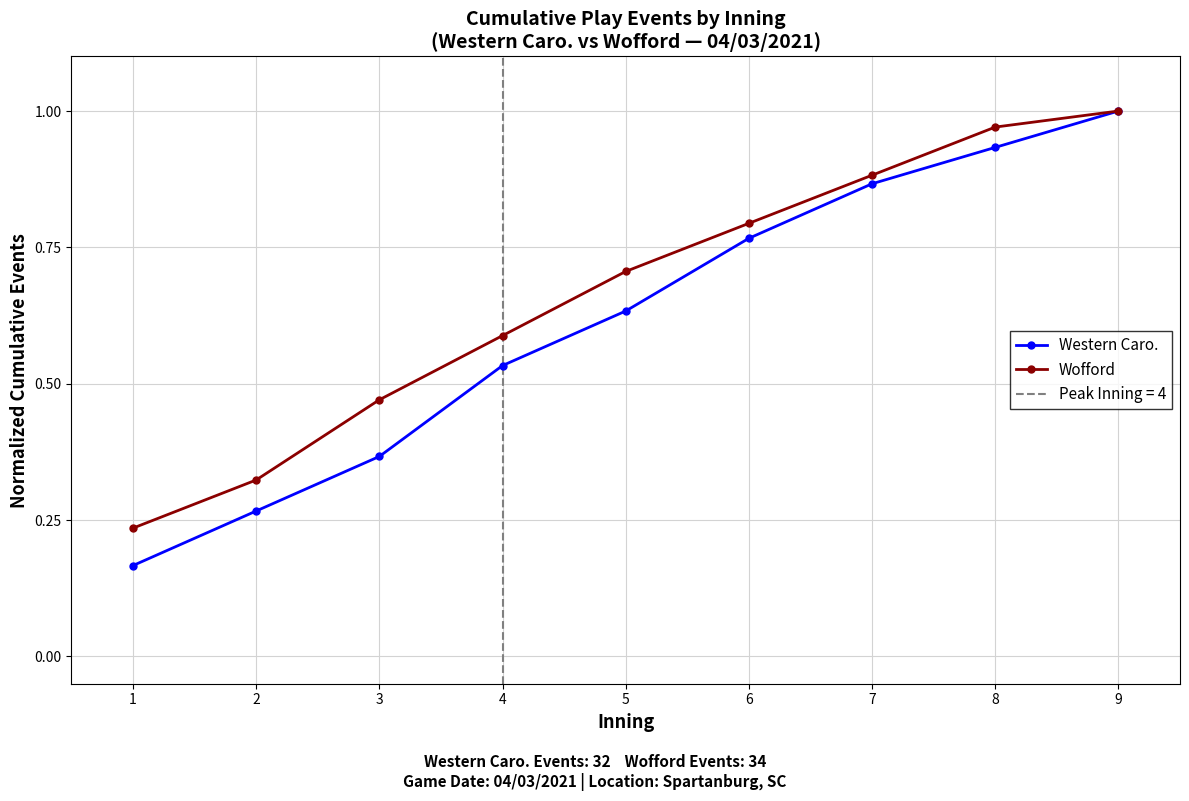

What is the sum of all Wofford values?

6.0